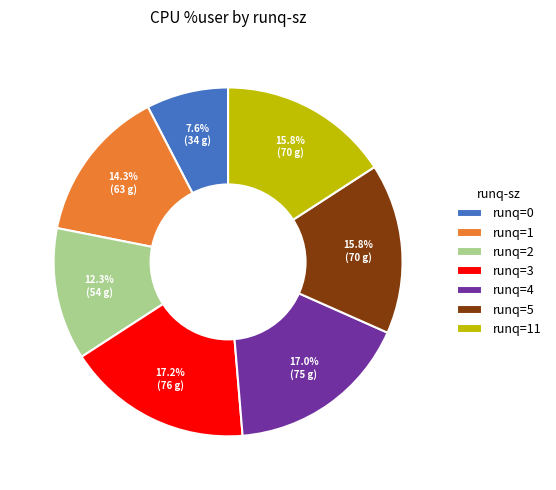

Is there a majority slice in this chart?

No